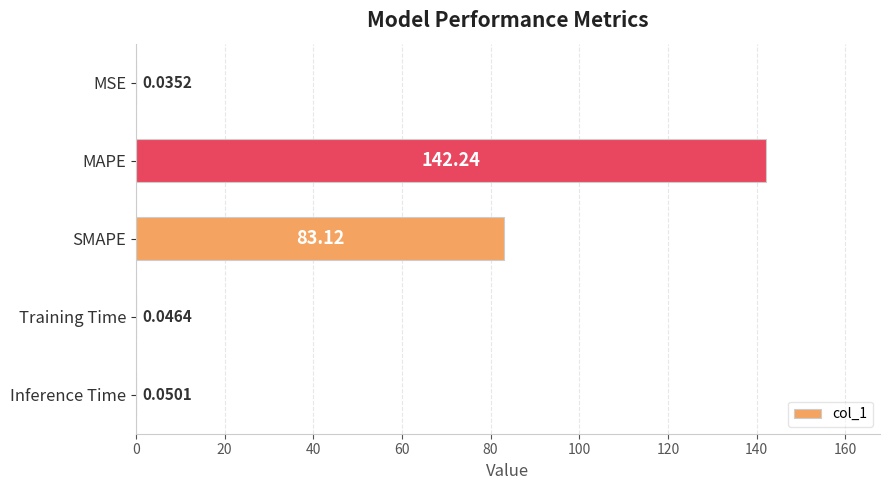

Where is the data nearest to the value 71?

SMAPE